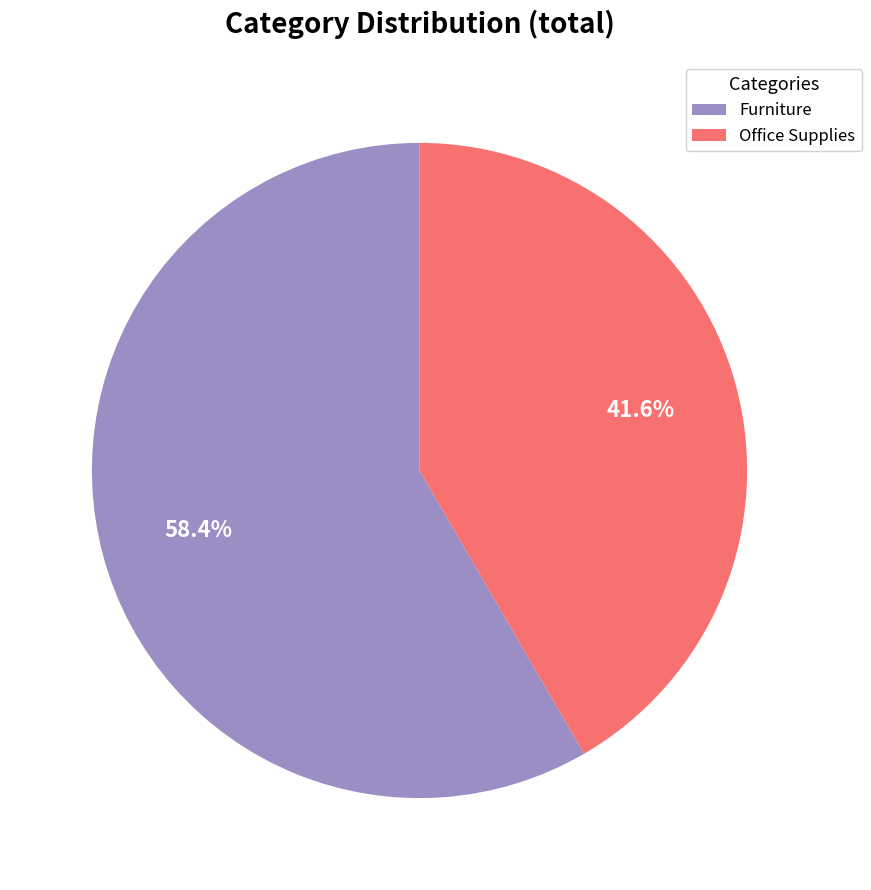

The Office Supplies slice represents 53% of the pie. True or false?

False